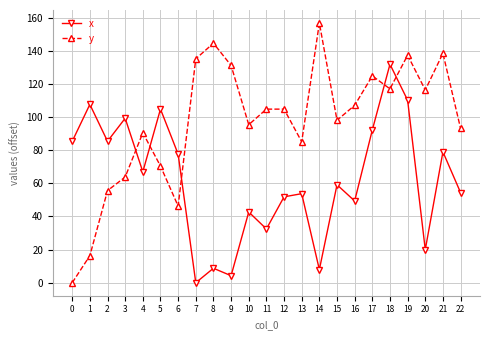

The y series shows 26.6 at 1. True or false?

False